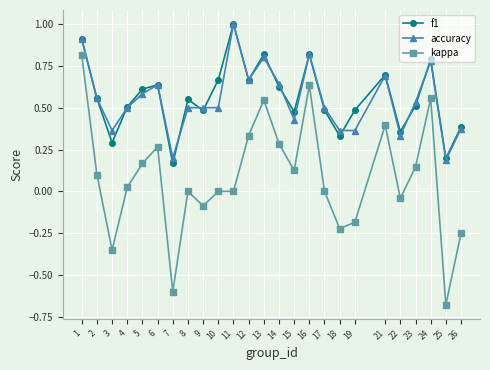

At how many categories does at least one series exceed 0?

25